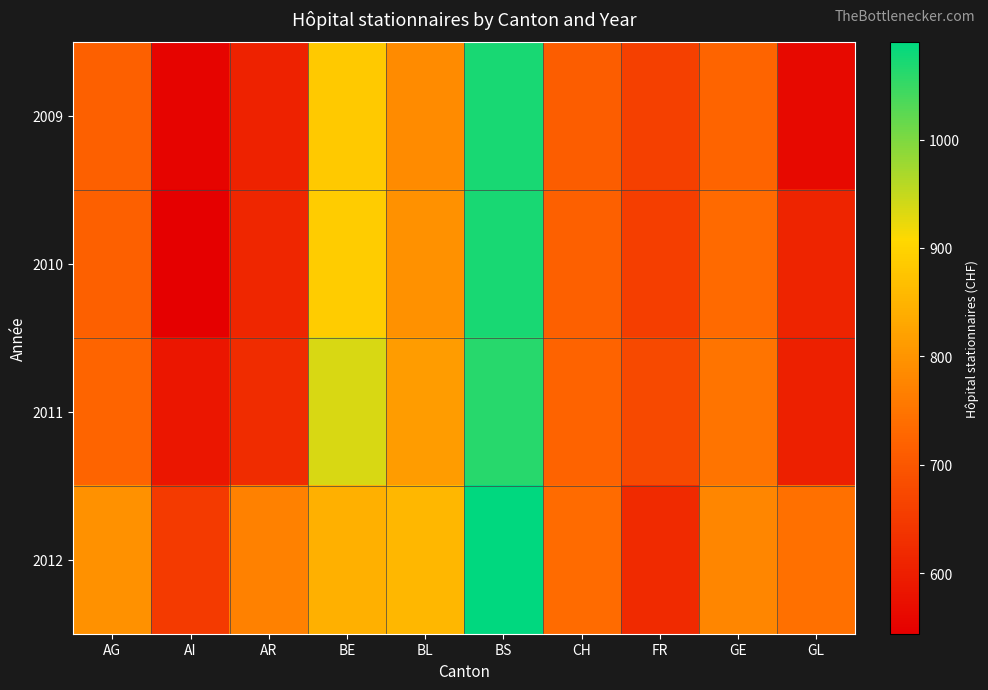

Reading left to right, what are all the values shown in this chart?

2009: AG=716.1	AI=552.8	AR=606.0	BE=885.3	BL=786.5	BS=1072.4	CH=712.4	FR=659.8	GE=724.1	GL=561.2
2010: AG=716.1	AI=544.0	AR=614.0	BE=888.4	BL=793.9	BS=1071.4	CH=716.2	FR=655.7	GE=732.3	GL=609.7
2011: AG=723.8	AI=585.9	AR=624.0	BE=935.5	BL=812.0	BS=1062.4	CH=721.7	FR=674.5	GE=749.6	GL=602.4
2012: AG=795.8	AI=648.6	AR=769.5	BE=843.5	BL=854.8	BS=1090.4	CH=736.0	FR=620.5	GE=777.8	GL=743.2